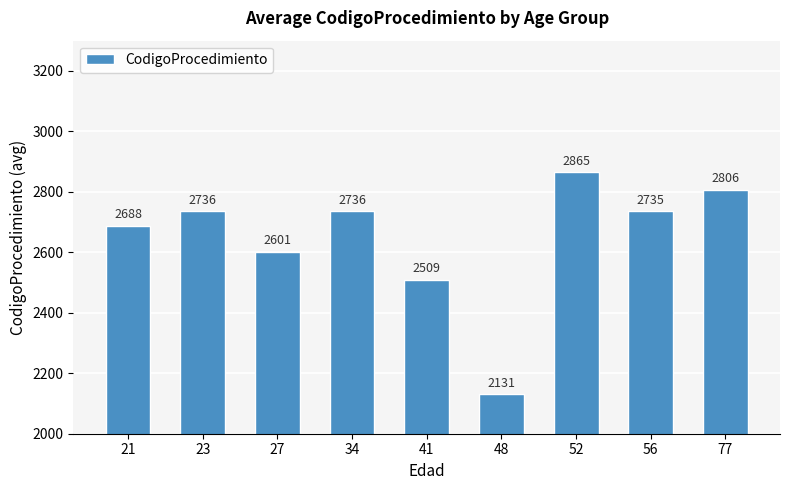

What is the value of the 2nd bar from the left?

2736